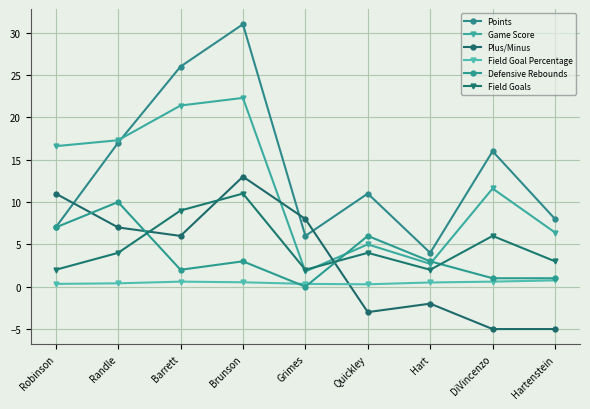

True or false: Points and Field Goal Percentage cross at least once.

False